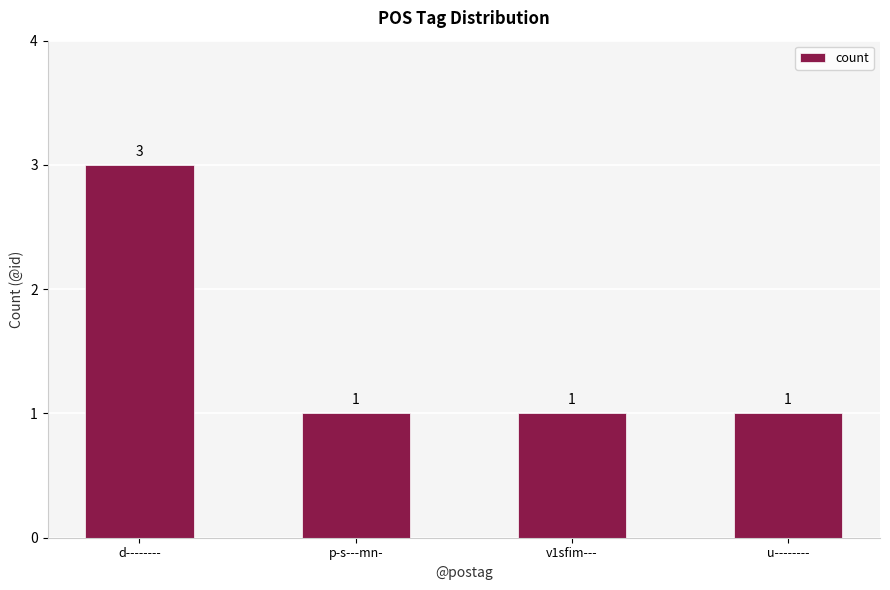

What is the difference between the maximum and minimum values?

2